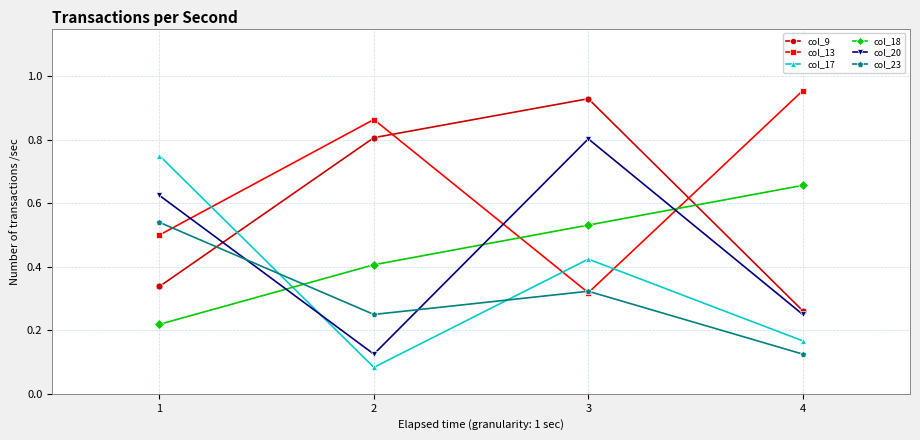

Count the col_18 values in the range 0 to 1.

4